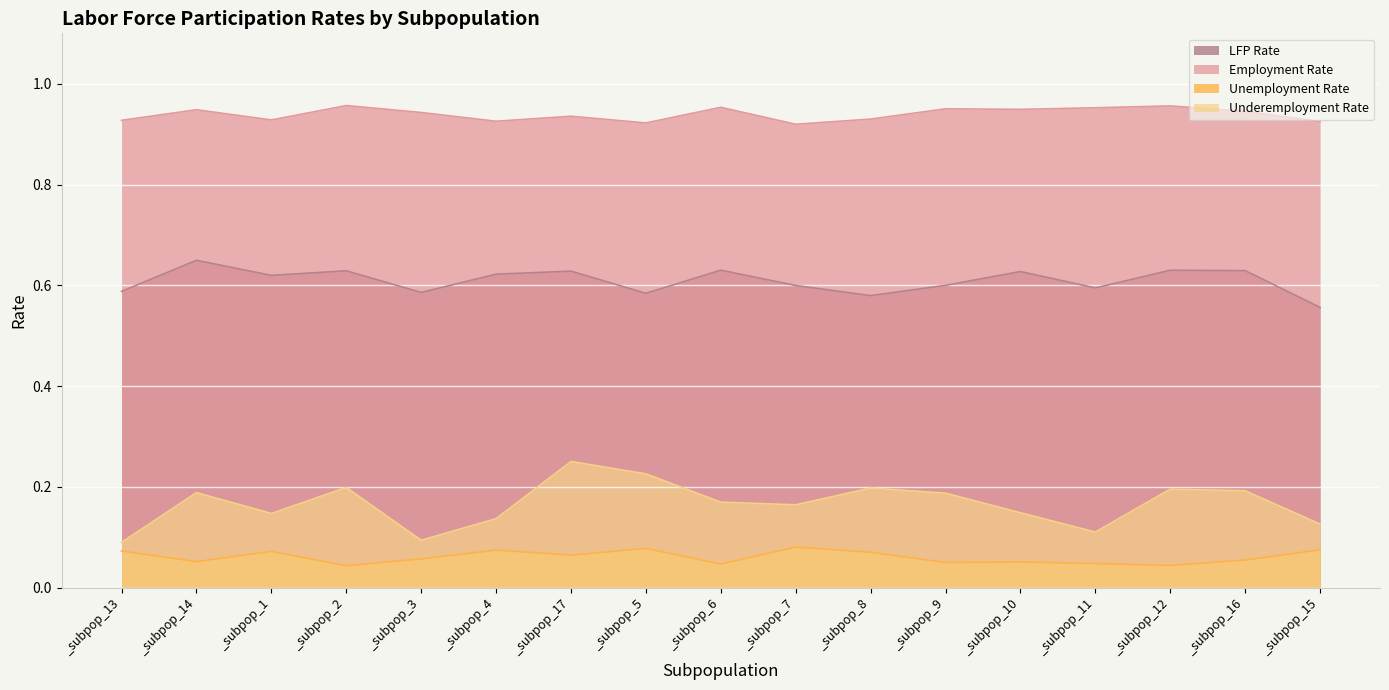

Which series has the largest total across all categories?

Employment Rate